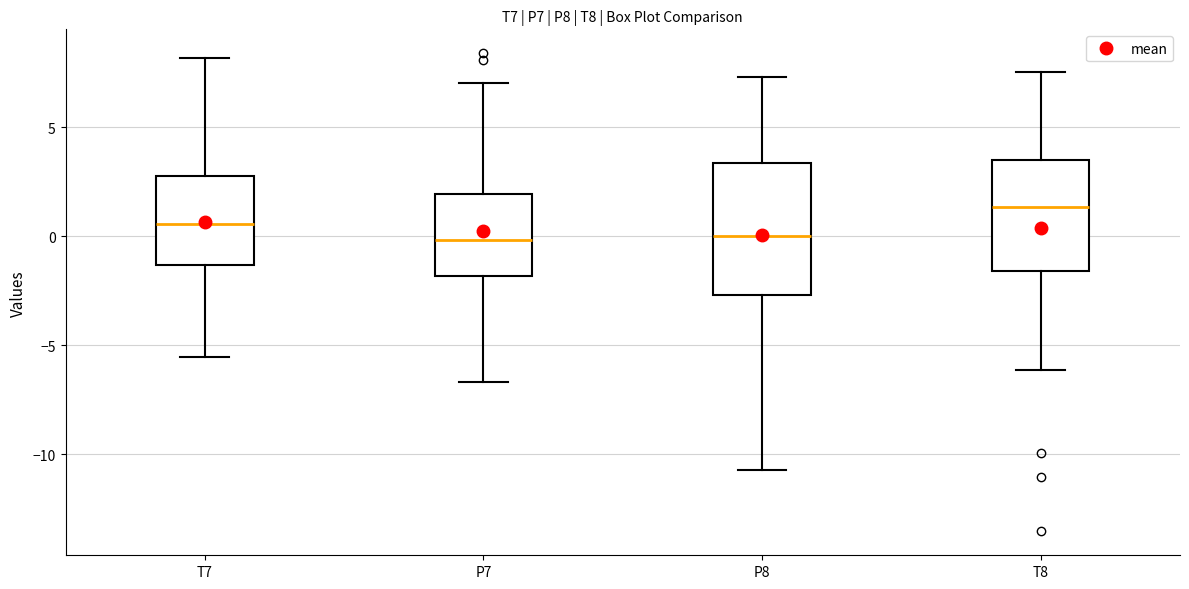

Which box is the tallest, from its lower edge to its upper edge?

P8